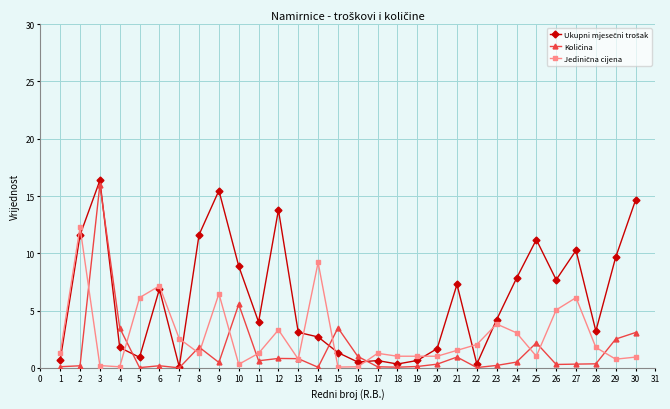

At which category is the sum across all series the highest?

3